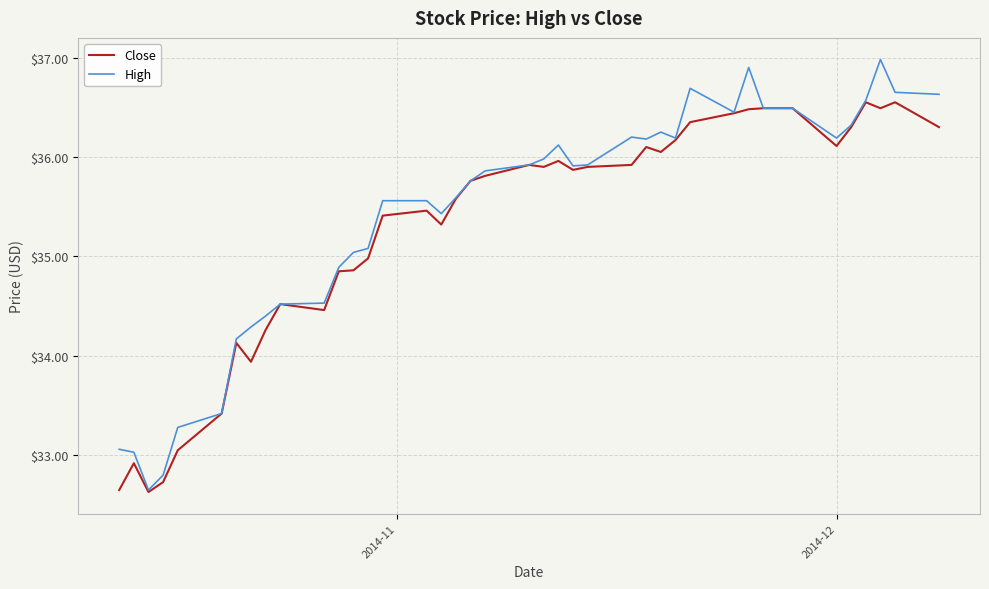

Which series has the widest spread of values?

High